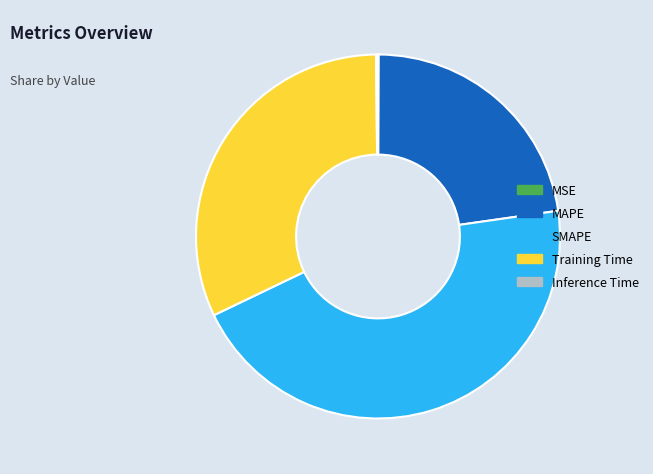

Is there a majority slice in this chart?

No